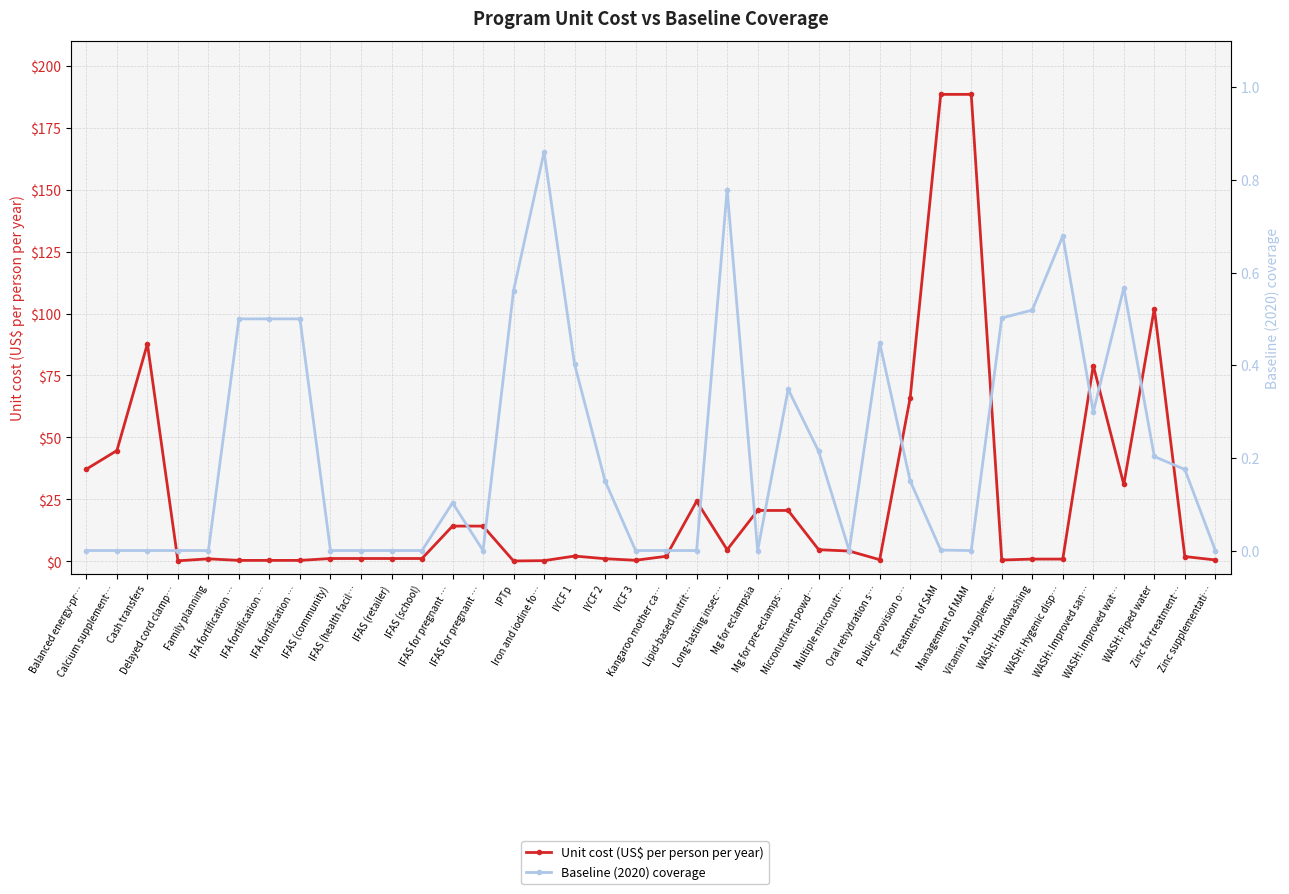

How many lines are shown in the chart?

2